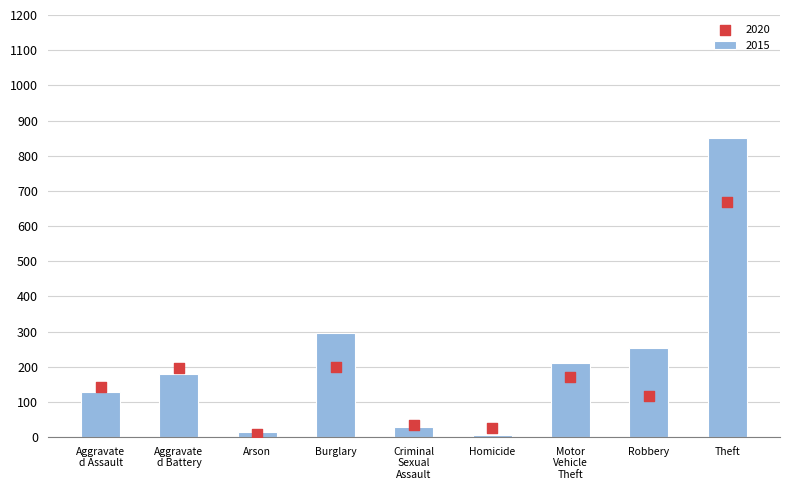

Is the value of 2020 at Arson greater than the value of 2015 at Criminal Sexual Assault?

No